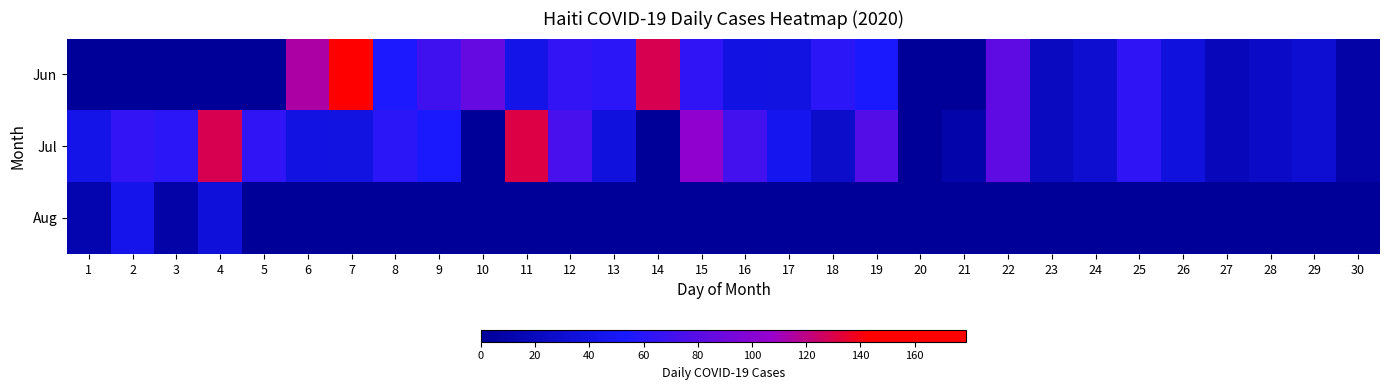

How many distinct data groups are displayed?

3